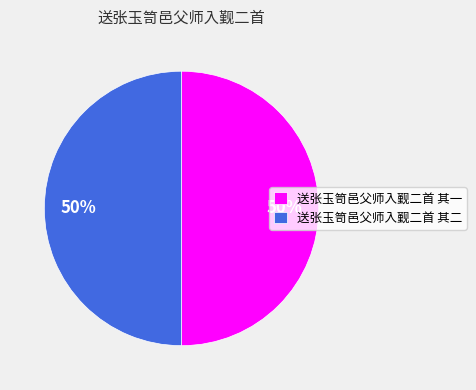

To the nearest percent, what is the average slice percentage?

50%